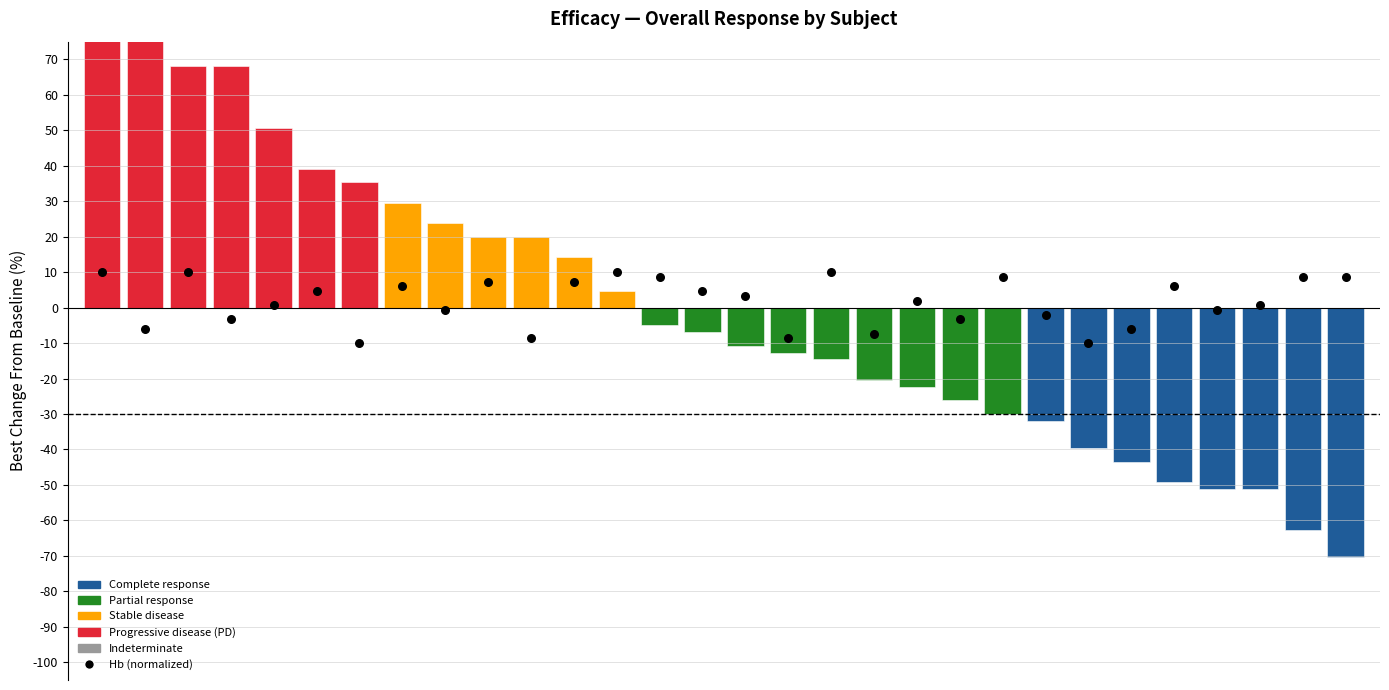

Between 9 and 1, which is larger?

9